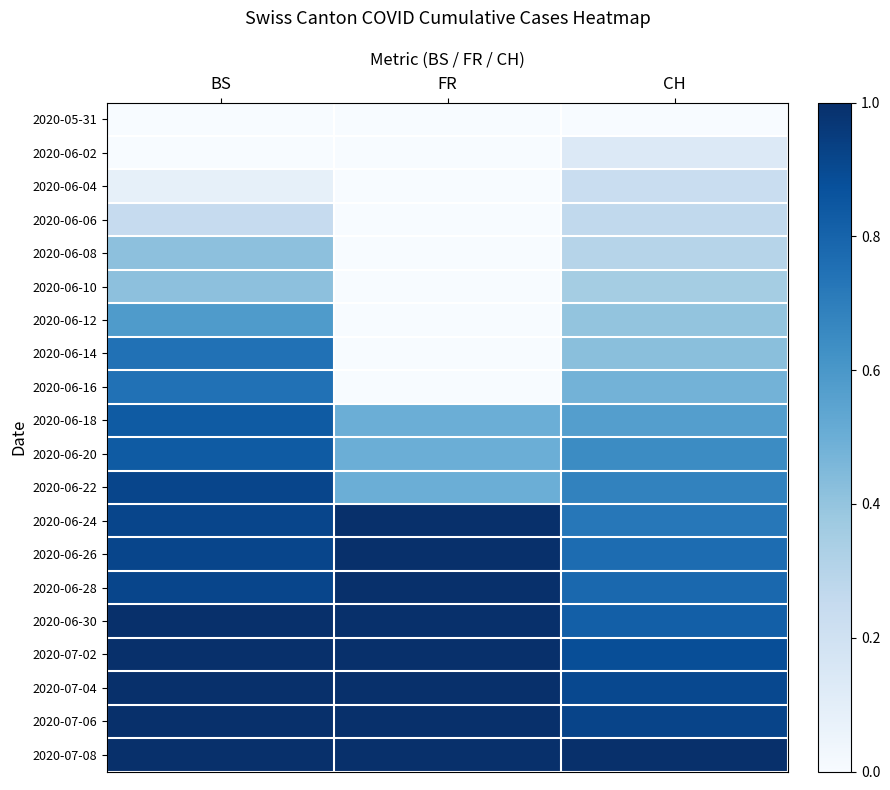

Reading left to right, what are all the values shown in this chart?

2020-05-31: BS=0.0	FR=0.0	CH=0.0
2020-06-02: BS=0.0	FR=0.0	CH=0.1
2020-06-04: BS=0.1	FR=0.0	CH=0.2
2020-06-06: BS=0.2	FR=0.0	CH=0.3
2020-06-08: BS=0.4	FR=0.0	CH=0.3
2020-06-10: BS=0.4	FR=0.0	CH=0.4
2020-06-12: BS=0.6	FR=0.0	CH=0.4
2020-06-14: BS=0.7	FR=0.0	CH=0.4
2020-06-16: BS=0.7	FR=0.0	CH=0.5
2020-06-18: BS=0.8	FR=0.5	CH=0.6
2020-06-20: BS=0.8	FR=0.5	CH=0.6
2020-06-22: BS=0.9	FR=0.5	CH=0.7
2020-06-24: BS=0.9	FR=1.0	CH=0.7
2020-06-26: BS=0.9	FR=1.0	CH=0.8
2020-06-28: BS=0.9	FR=1.0	CH=0.8
2020-06-30: BS=1.0	FR=1.0	CH=0.8
2020-07-02: BS=1.0	FR=1.0	CH=0.9
2020-07-04: BS=1.0	FR=1.0	CH=0.9
2020-07-06: BS=1.0	FR=1.0	CH=0.9
2020-07-08: BS=1.0	FR=1.0	CH=1.0